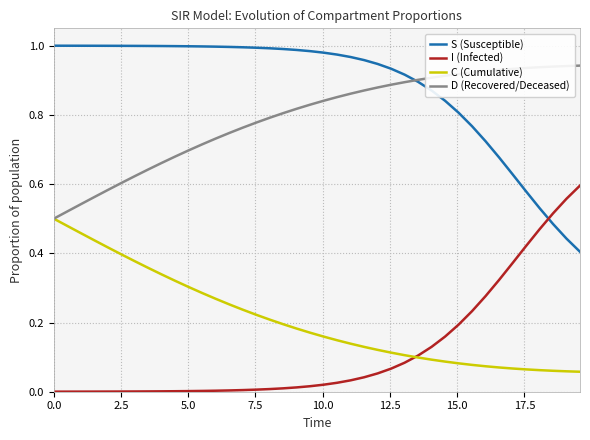

True or false: S (Susceptible) and I (Infected) intersect in this chart.

True